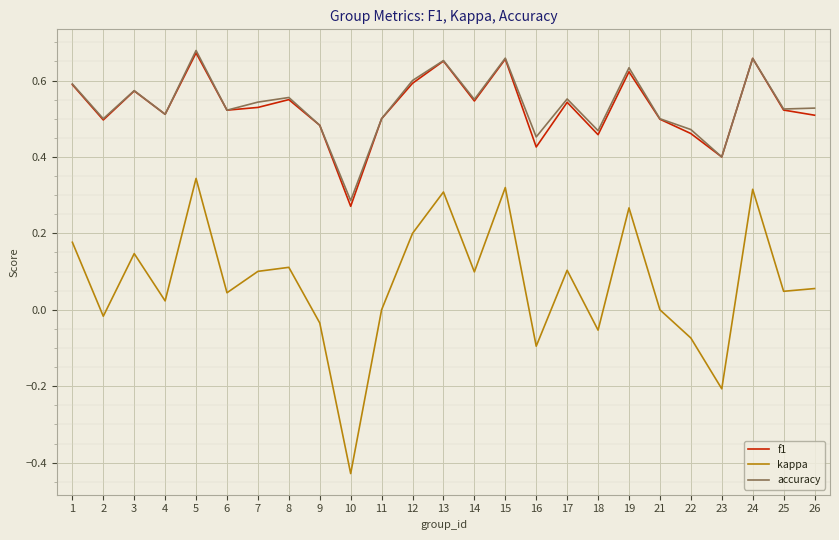

What are all the series names shown in the legend?

f1, kappa, accuracy